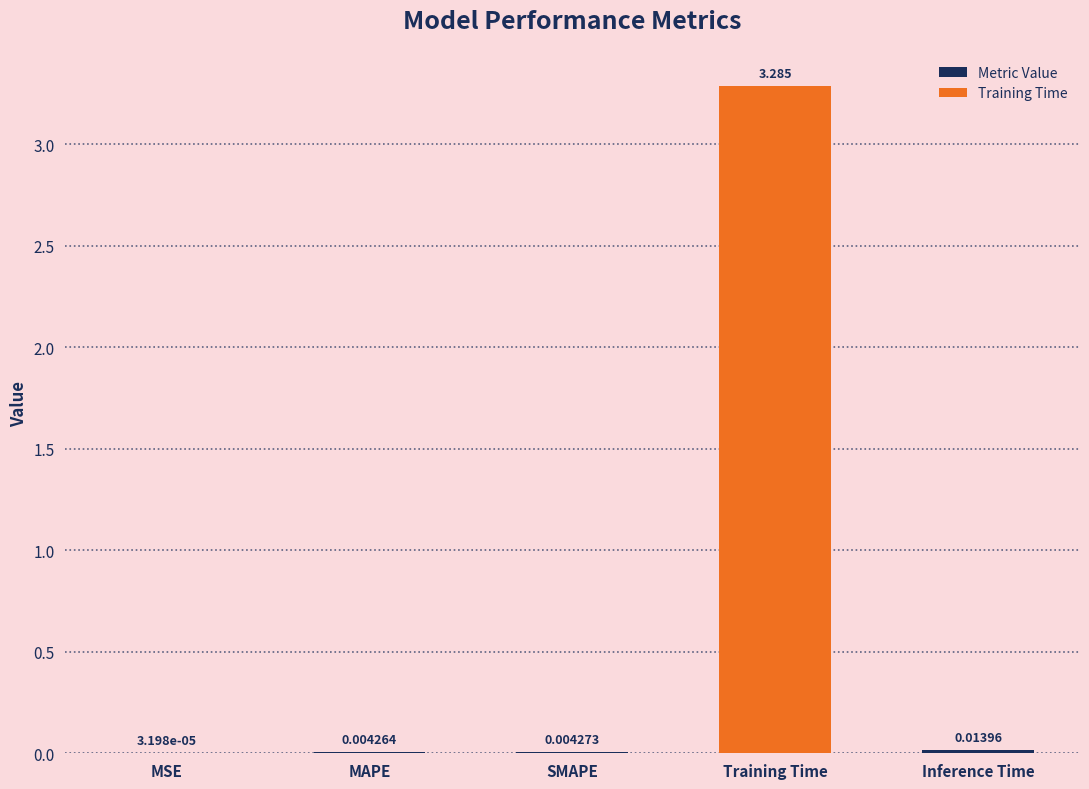

Which category has the highest value in the Metric Value series?

Inference Time